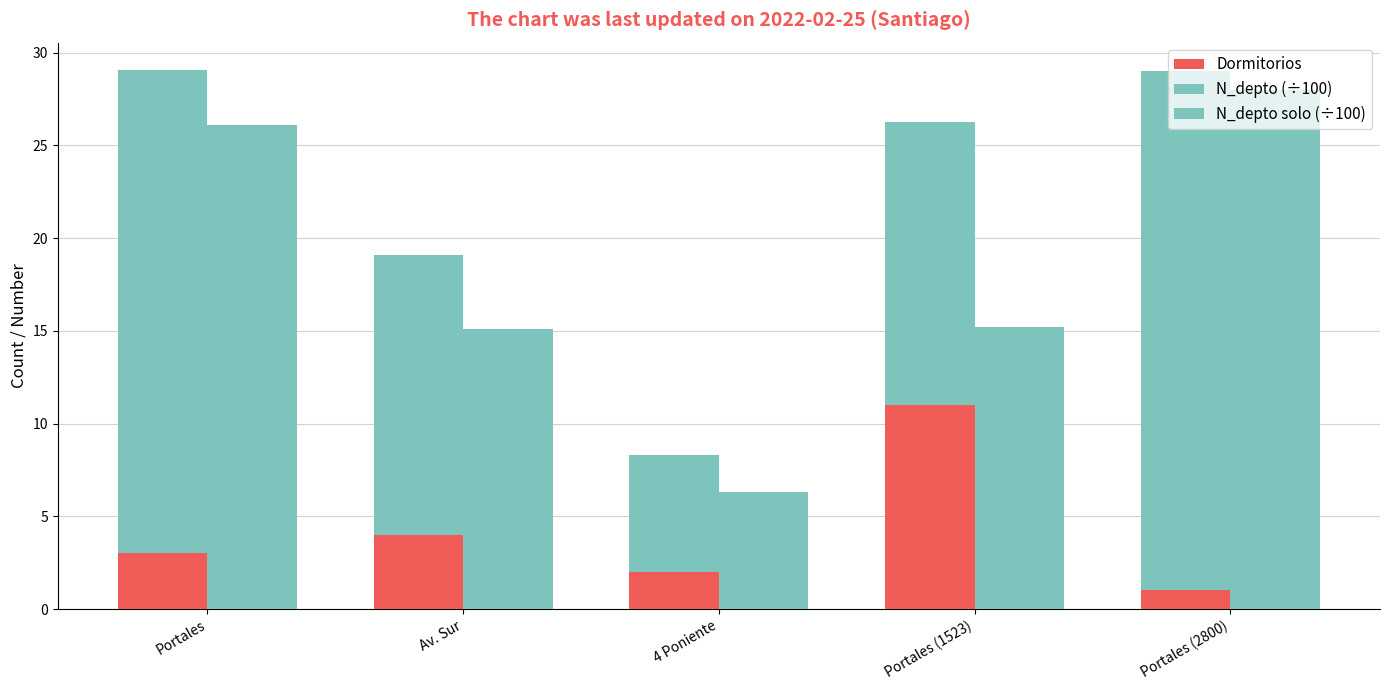

What is the average value of the N_depto solo (÷100) series?

18.1